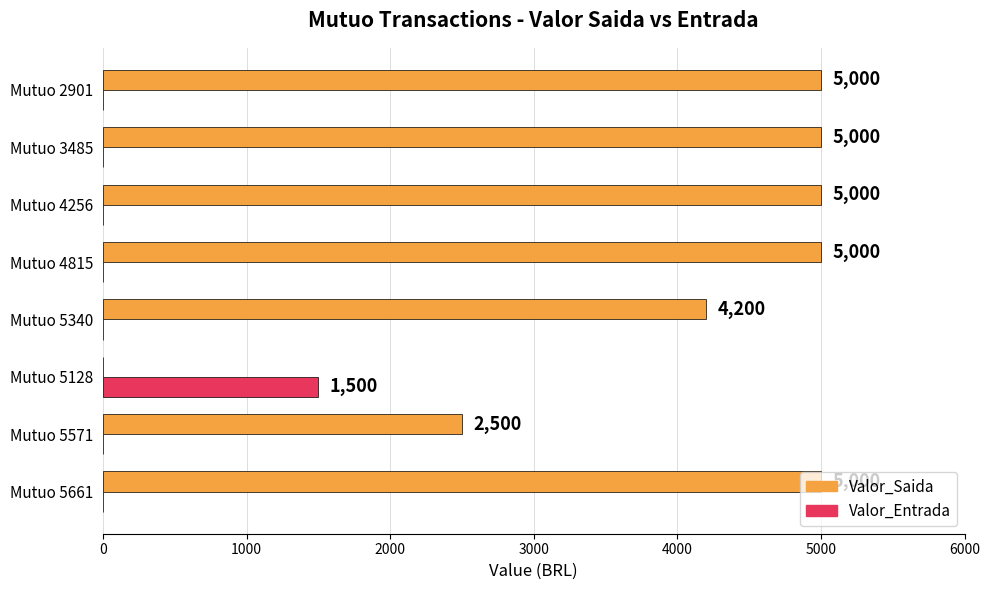

Where is Valor_Saida nearest to the value 2500?

Mutuo 5571